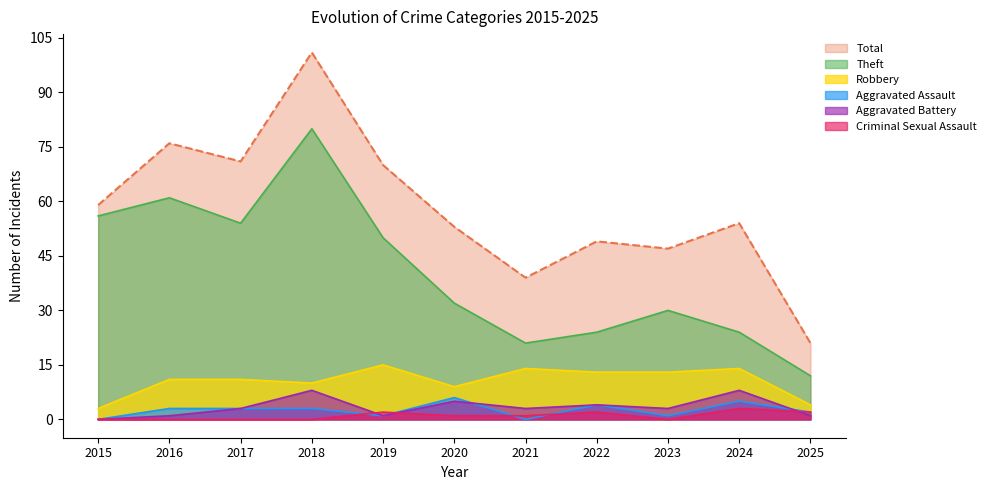

Rank the series at 2022 from highest to lowest value.

Total, Theft, Robbery, Aggravated Assault, Aggravated Battery, Criminal Sexual Assault